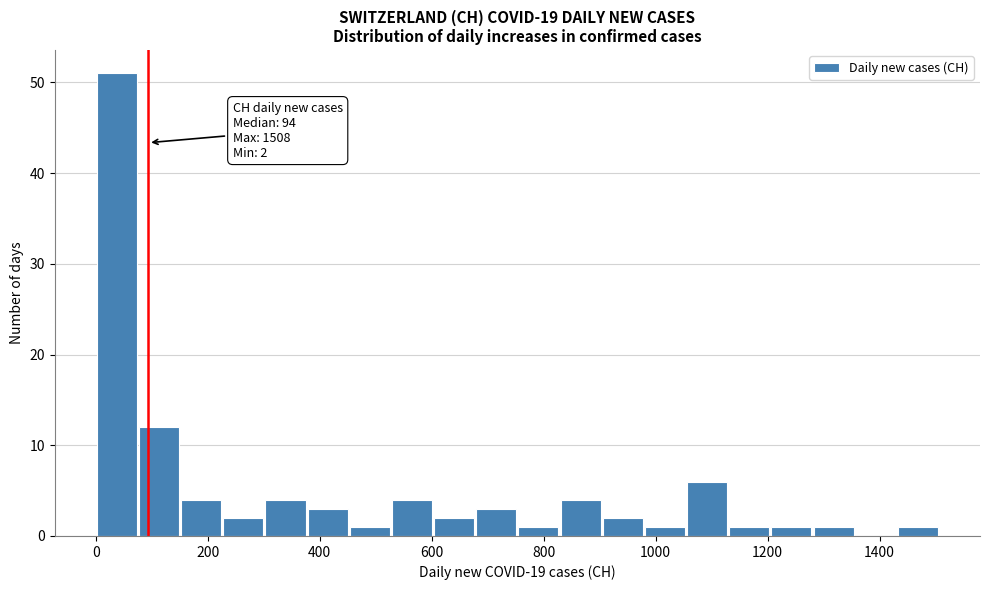

Read against the x-axis, roughly where is the centre of the tallest bar?

40